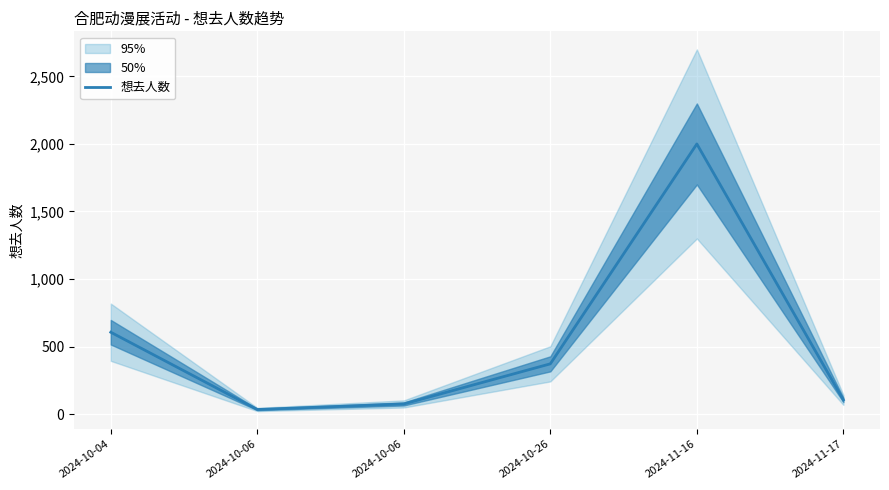

Reading left to right, what are all the values shown in this chart?

606	34	75	372	2000	105